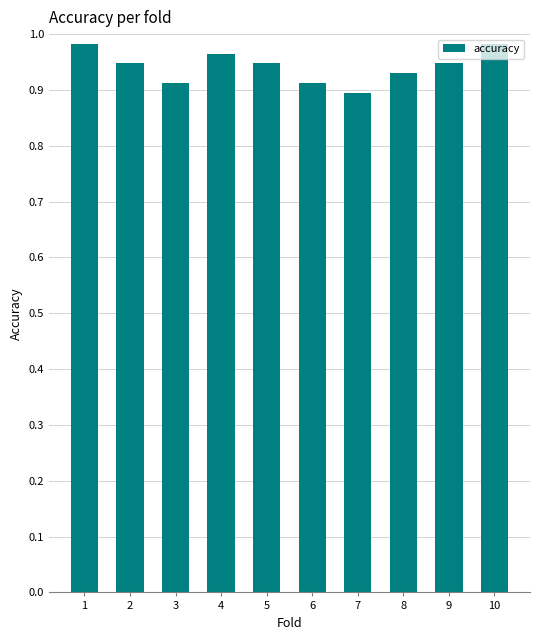

The chart shows a value of 1.6 at 5. True or false?

False